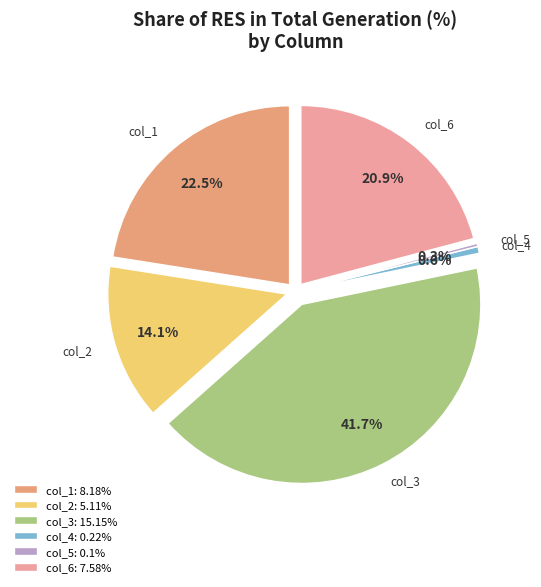

Do Share of Non-fossil fuel (Hydro, Nuclear) and Share of RES in total generation (%) together represent more than half of the pie?

Yes